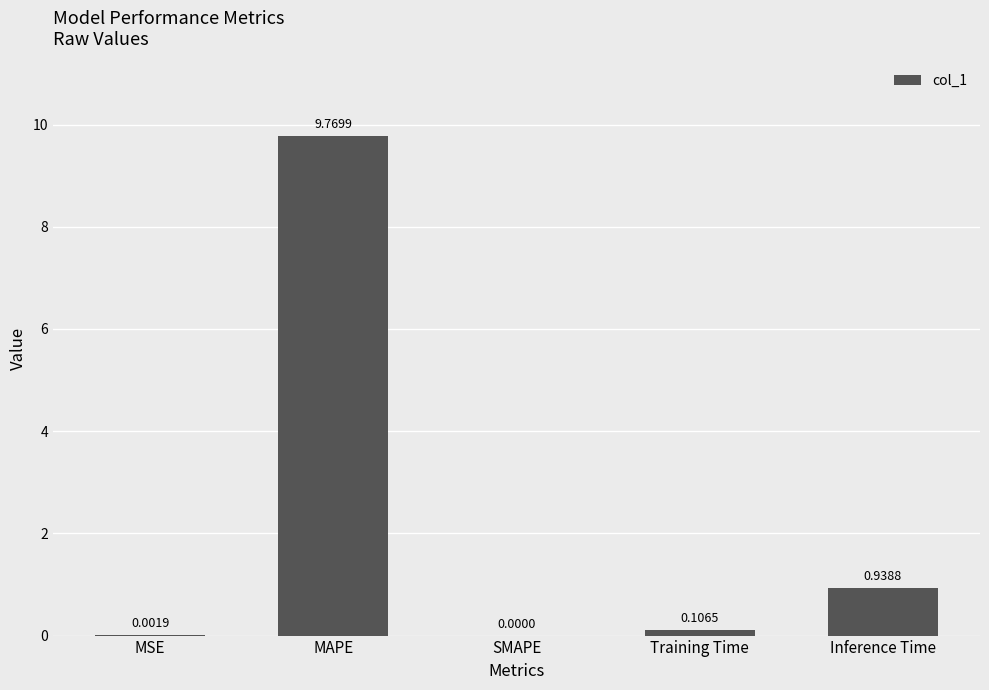

Which label corresponds to the largest value in the chart?

MAPE